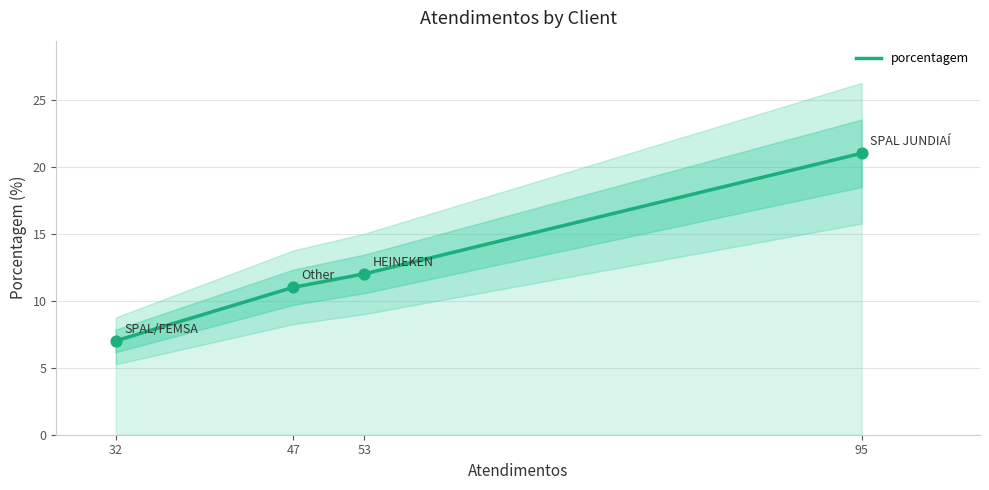

Which has a higher value, SPAL JUNDIAÍ or HEINEKEN?

SPAL JUNDIAÍ